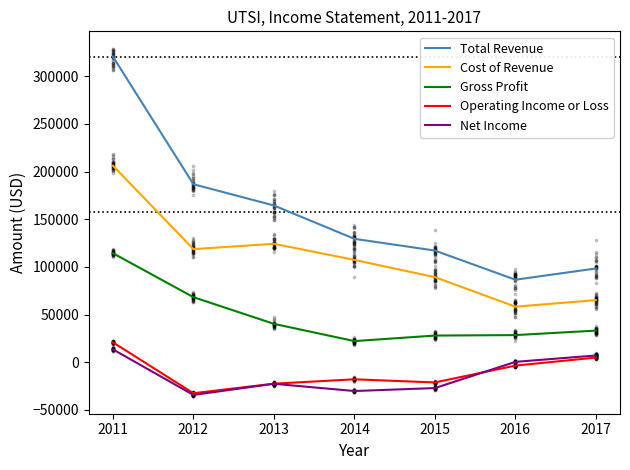

At which category is the sum across all series the highest?

2011